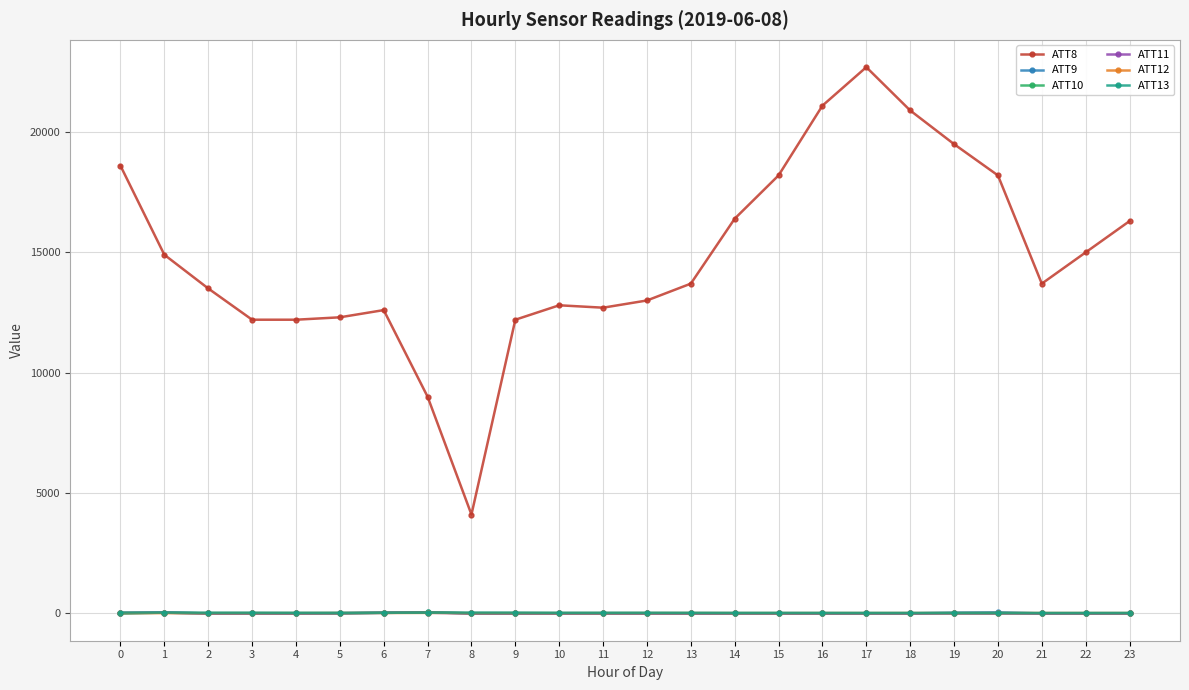

Which series has the largest total across all categories?

ATT8